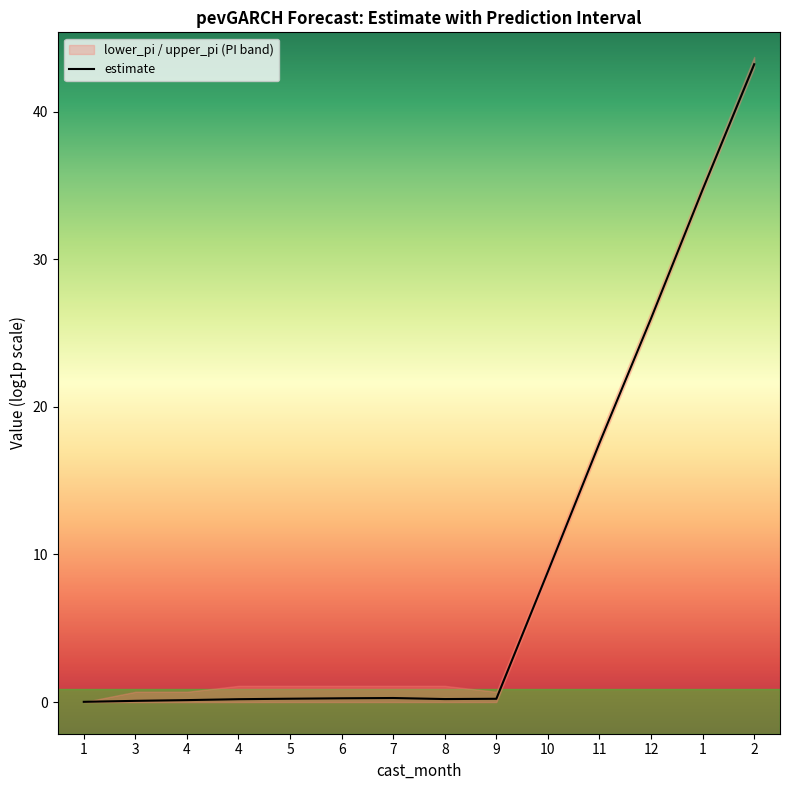

At which category does the chart reach its minimum across all series?

1